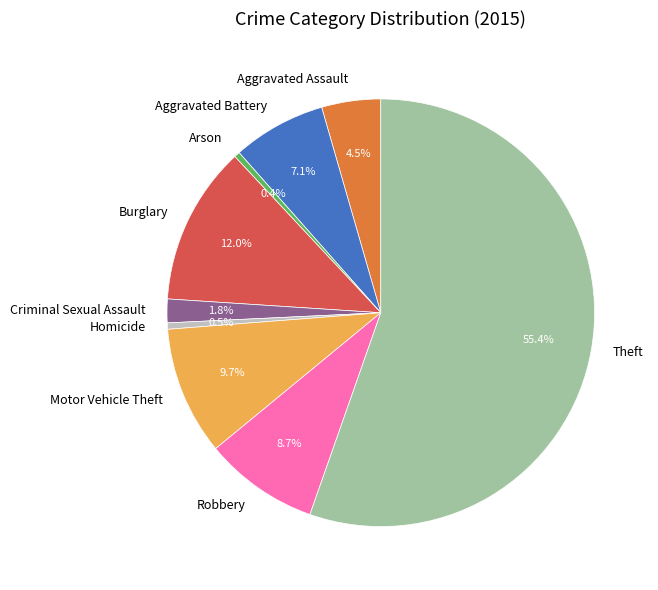

Combined, what portion of the pie is Aggravated Battery and Burglary?

19.1%